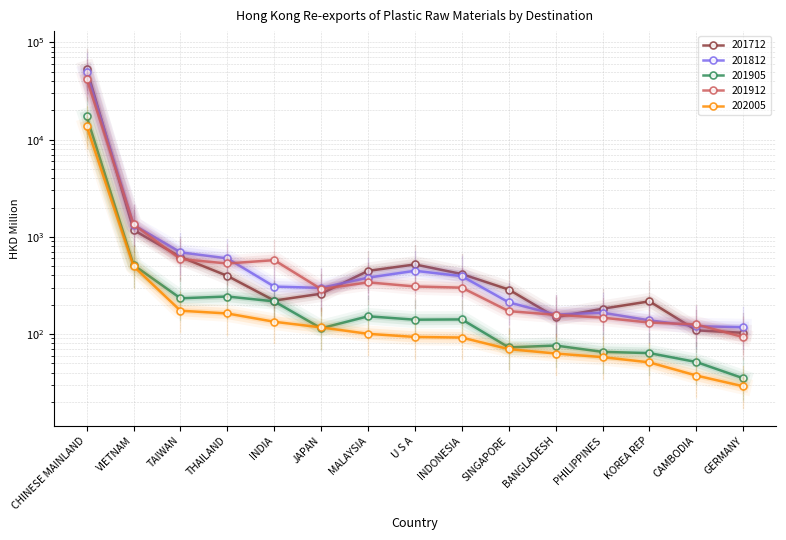

What is the label of the 9th point from the right?

MALAYSIA